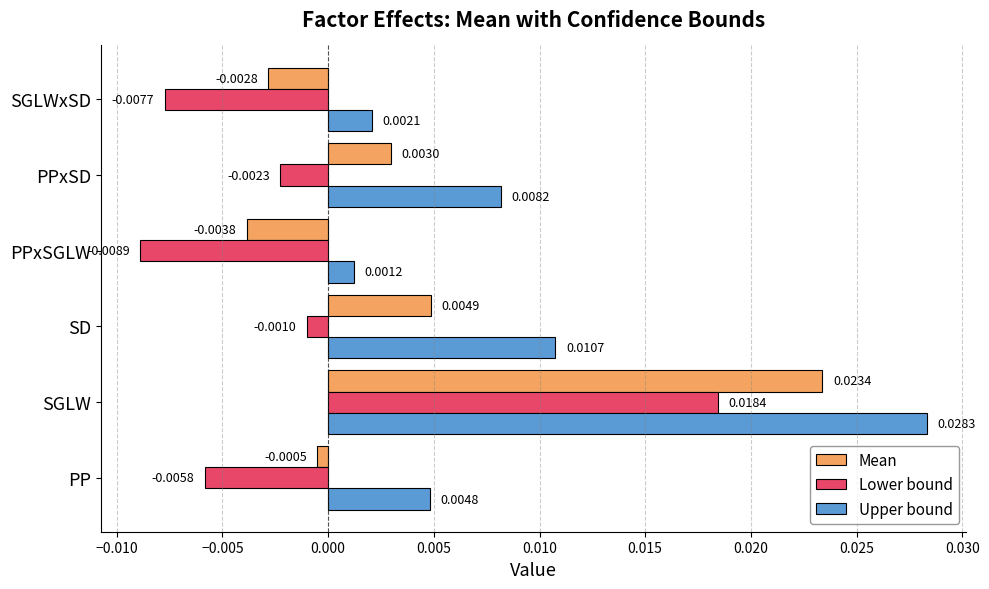

Which category has the lowest value in the Mean series?

PPxSGLW